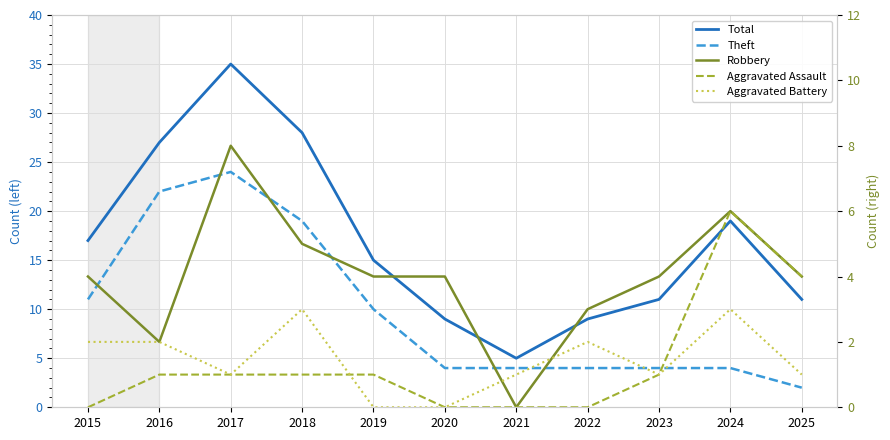

At which category does Robbery reach its first local valley?

2016